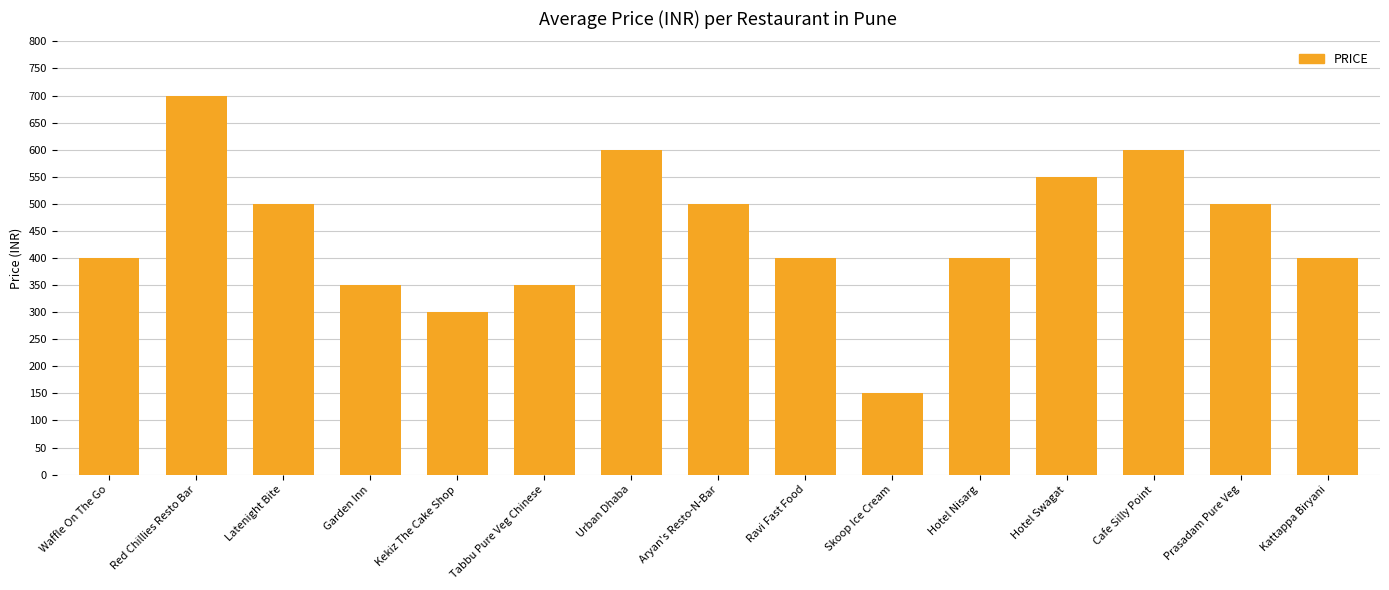

What is the smallest value displayed?

150